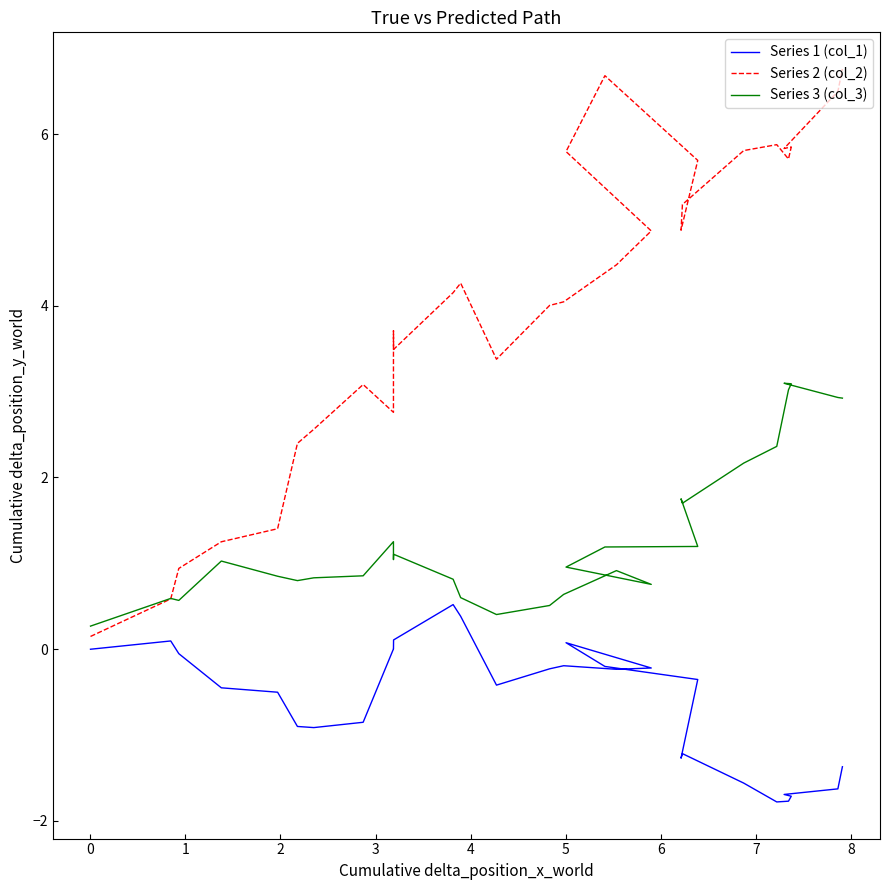

True or false: Series 1 (col_1) and Series 3 (col_3) cross at least once.

False